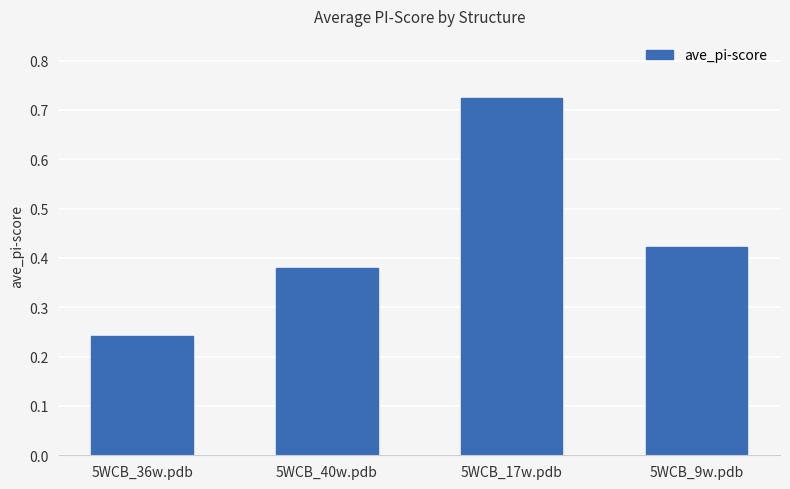

What is the sum of the values at 5WCB_9w.pdb and 5WCB_17w.pdb?

1.1